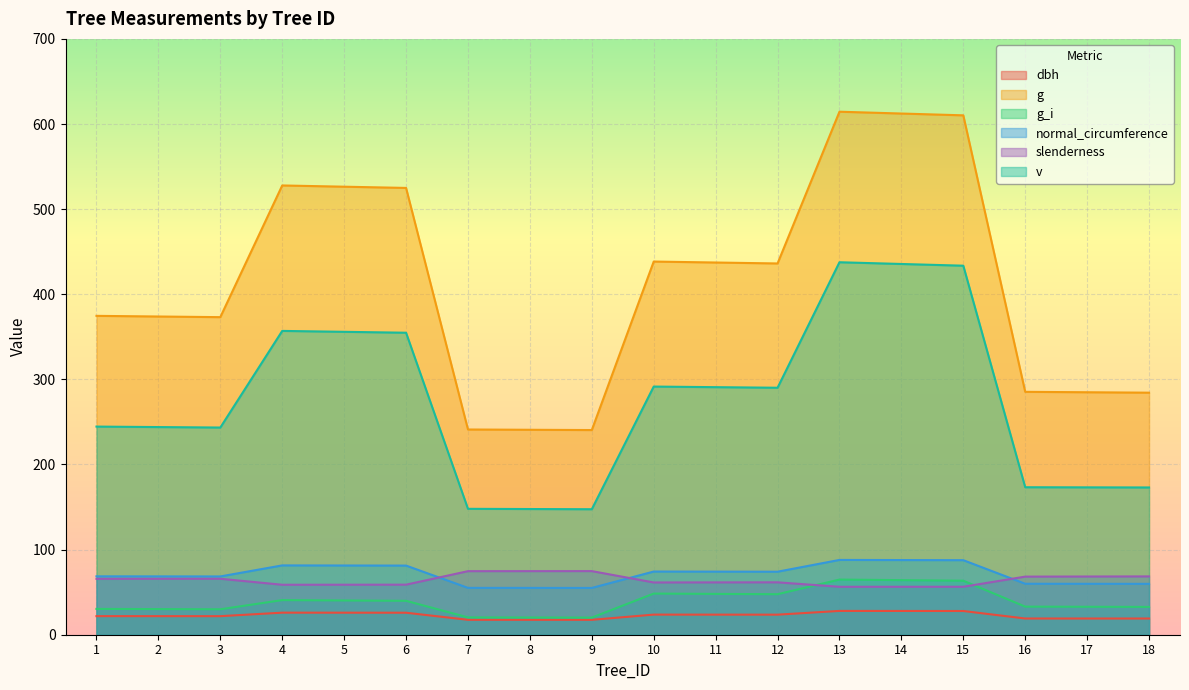

Count the number of categories in the chart.

18